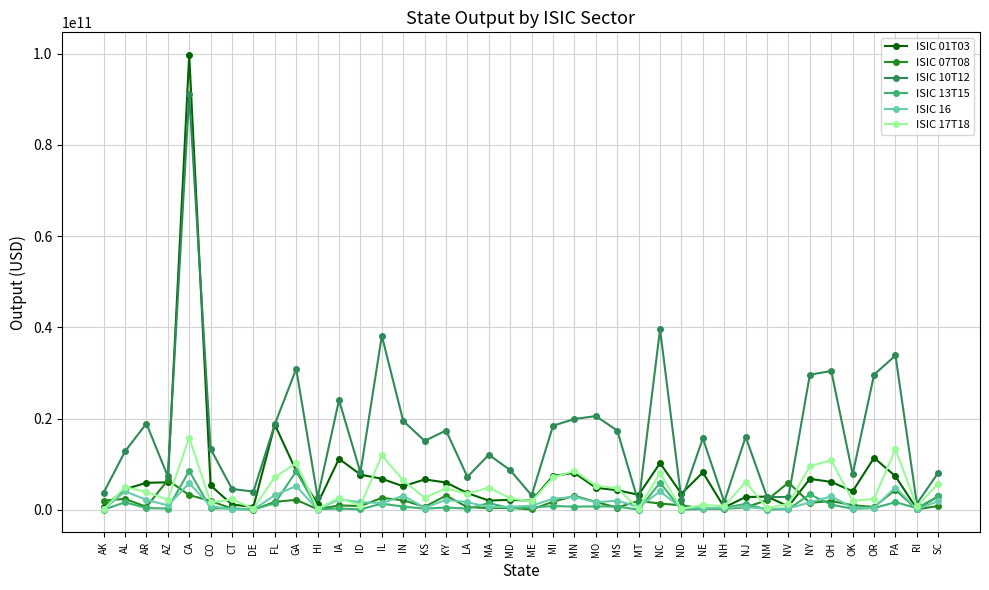

What is the label of the 34th point from the left?

NY